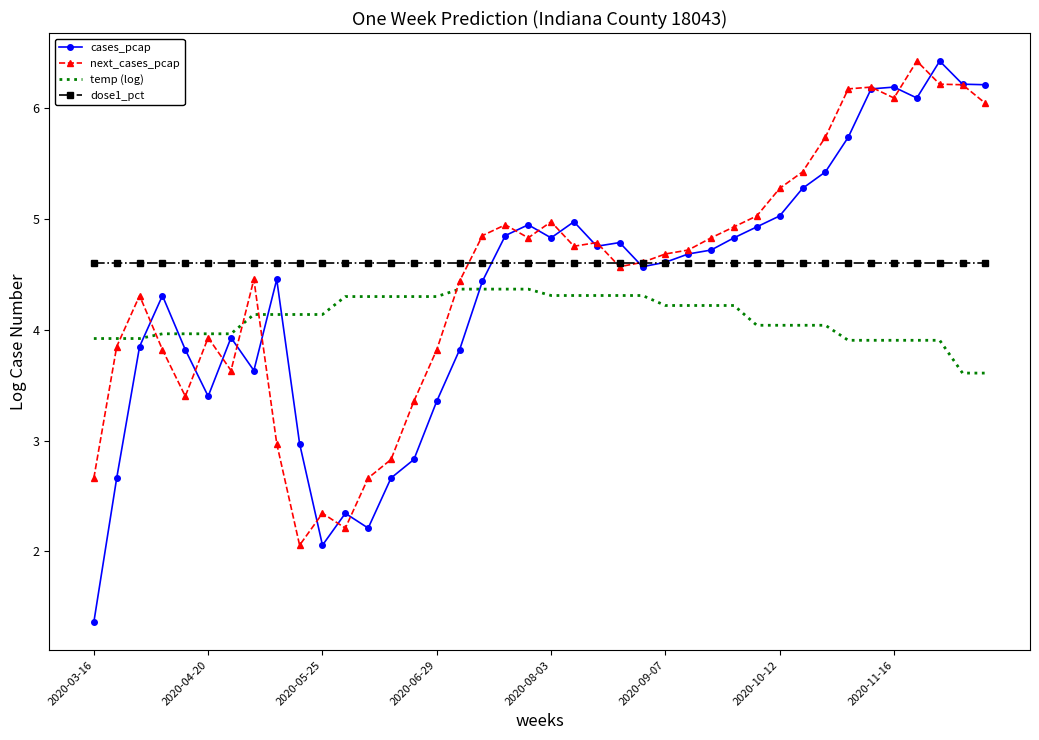

Which series has the largest range (max minus min)?

cases_pcap